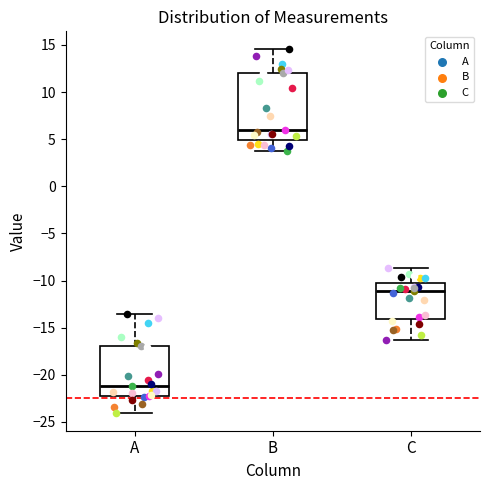

Which box has the highest median line?

B